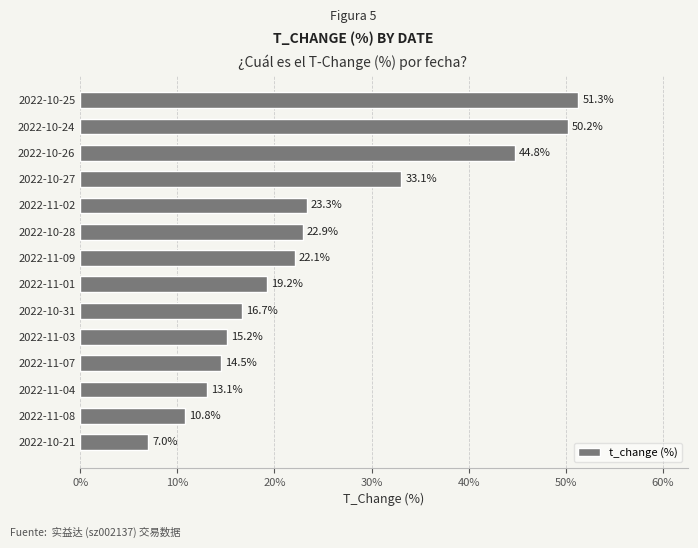

Approximately how many times larger is the value at 2022-10-26 compared to 2022-11-02?

1.9